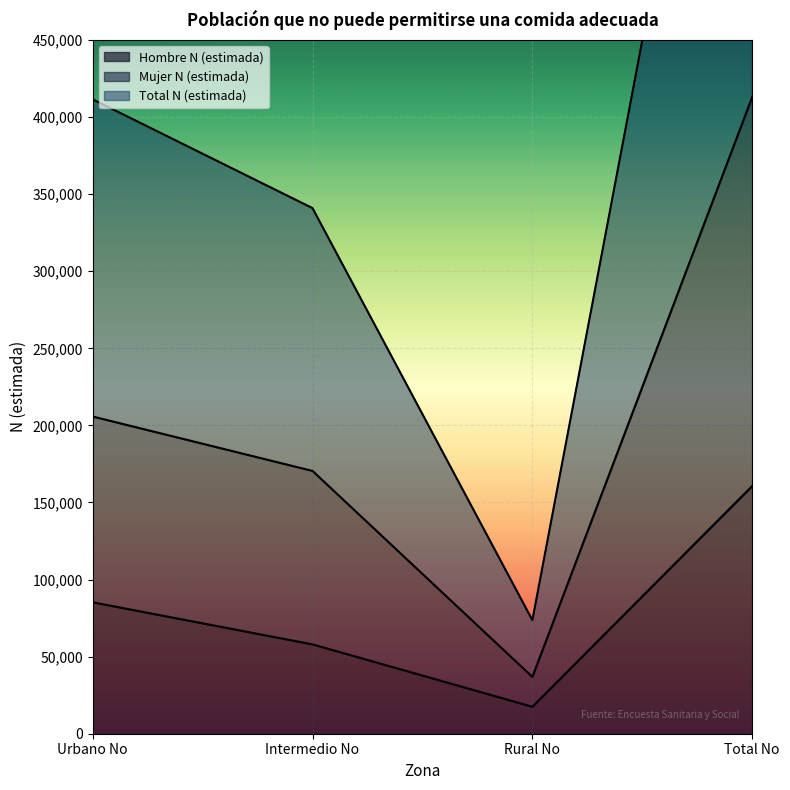

What position from the right is Urbano No?

4